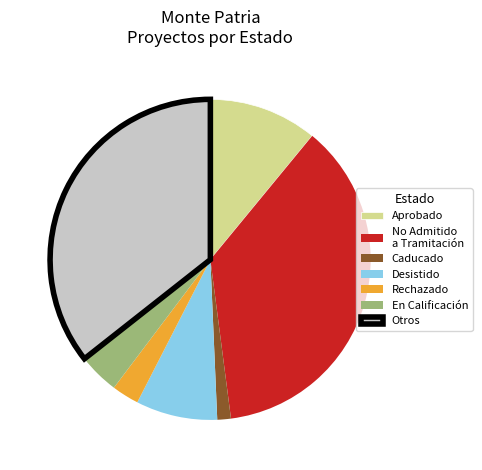

Which slice is the largest?

No Admitido a Tramitación